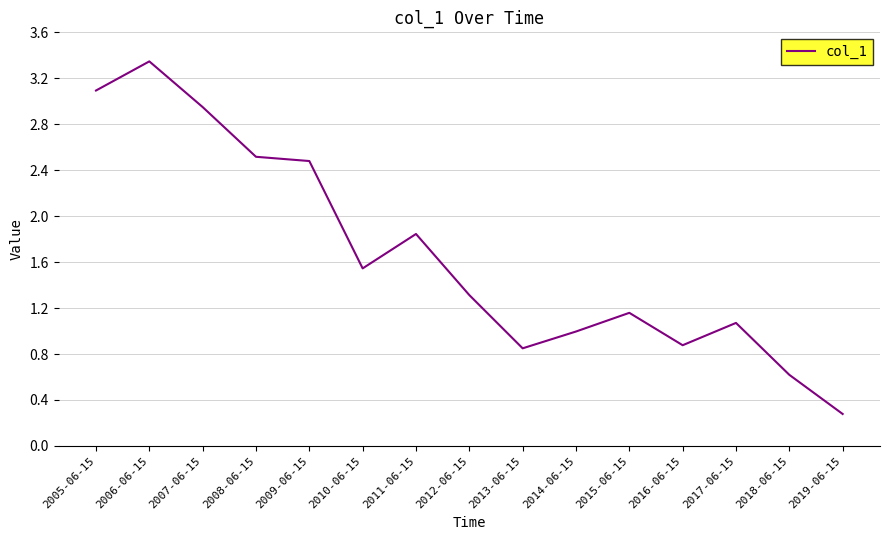

What value does the data have at 2018-06-15?

0.6